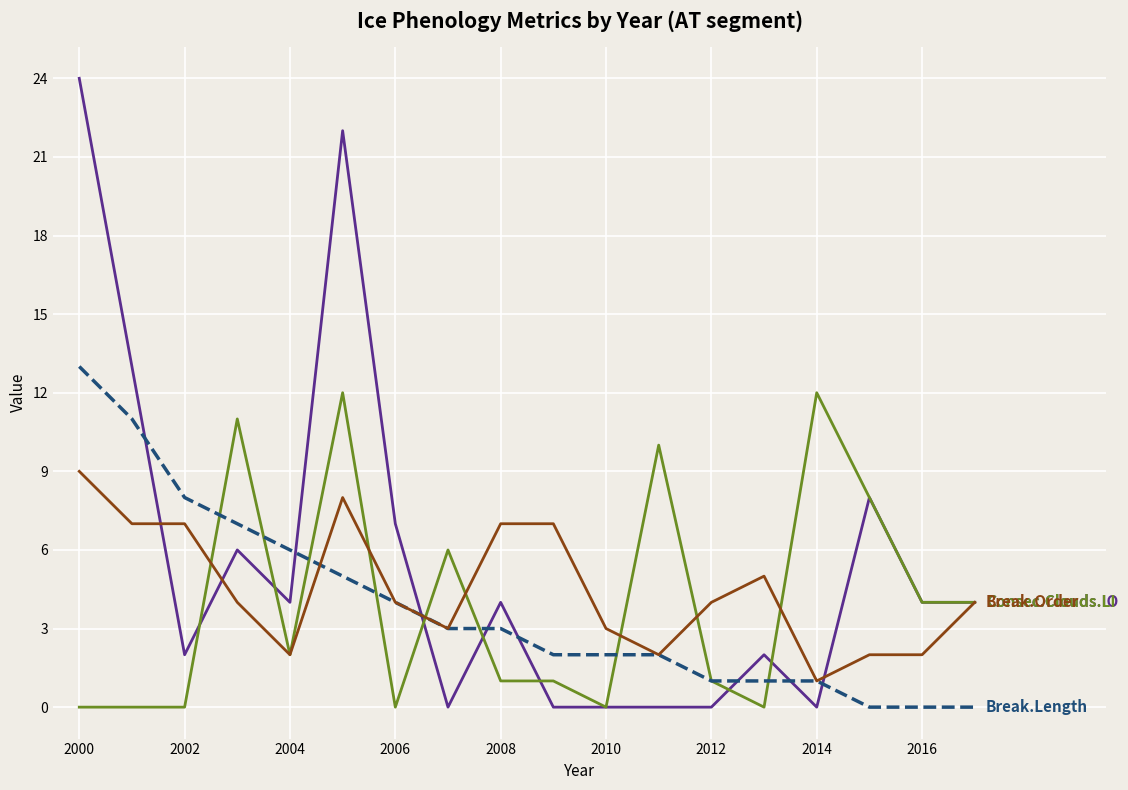

What is the greatest value displayed?

24